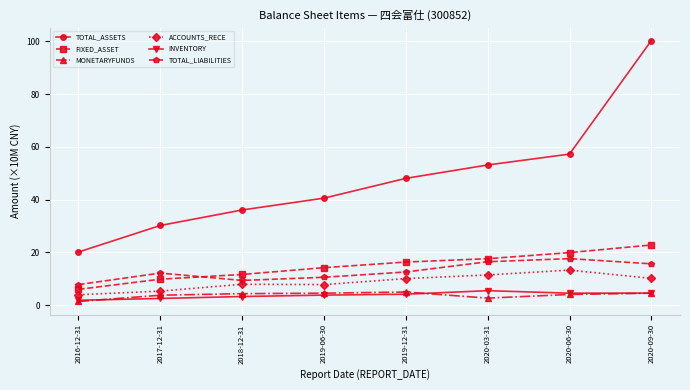

The MONETARYFUNDS series shows 3.8 at 2017-12-31. True or false?

True